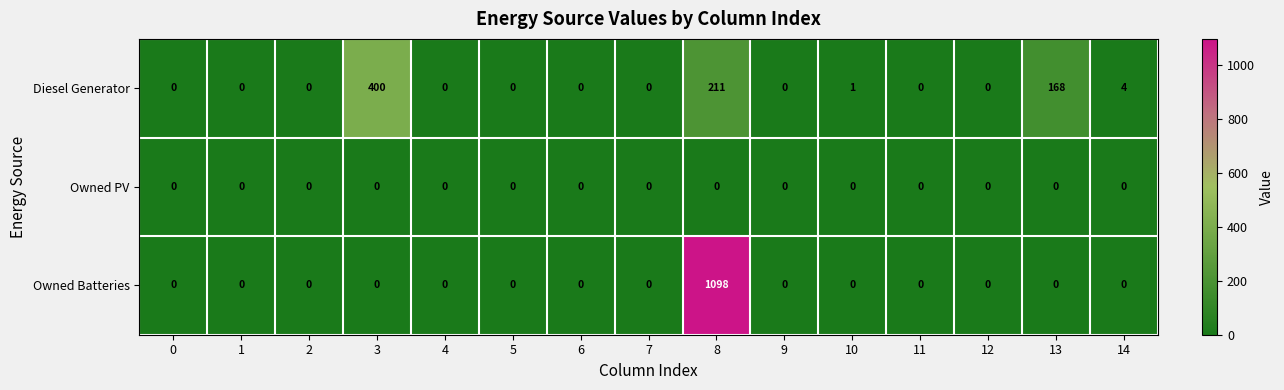

What is the sum of all Owned Batteries values?

1098